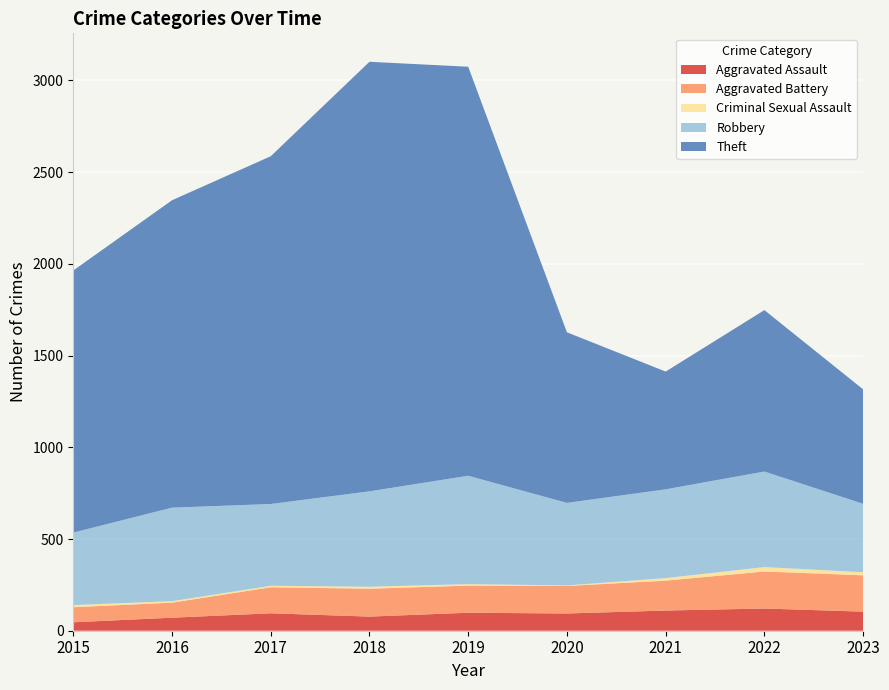

Reading left to right, list all the values displayed in this chart.

Aggravated Assault: 46	71	95	77	98	94	110	121	104
Aggravated Battery: 82	82	142	152	148	150	163	202	198
Criminal Sexual Assault: 12	8	8	11	8	3	14	24	17
Robbery: 395	510	446	520	591	450	484	521	373
Theft: 1429	1676	1896	2342	2230	930	642	880	624